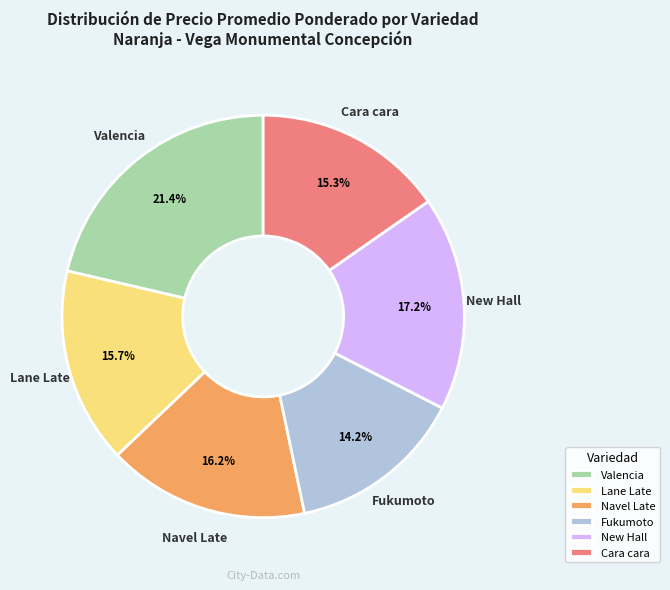

Which category has the biggest portion of the pie?

Valencia